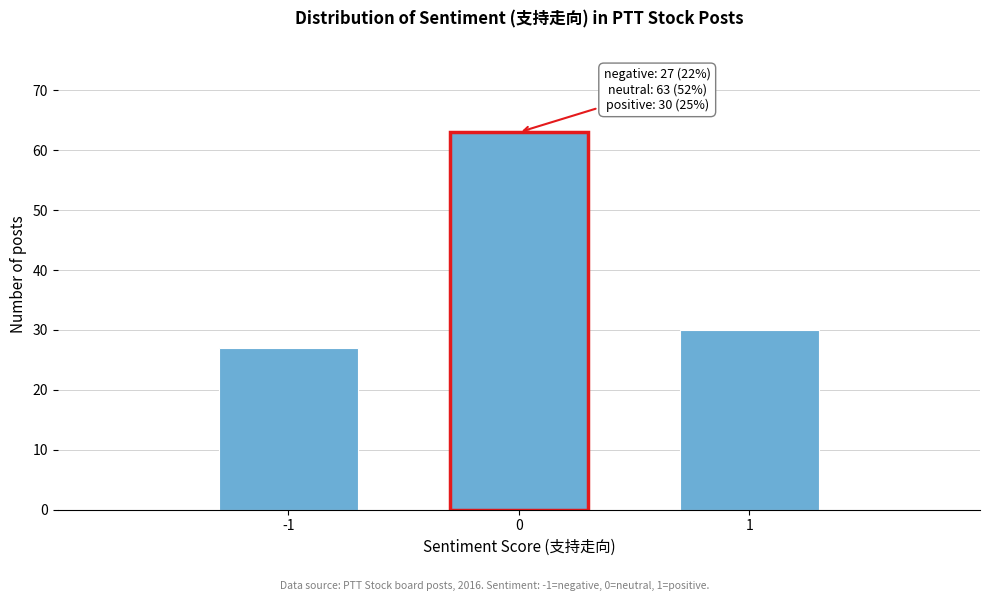

Reading right to left, extract all data points from this chart.

1=30	0=63	-1=27